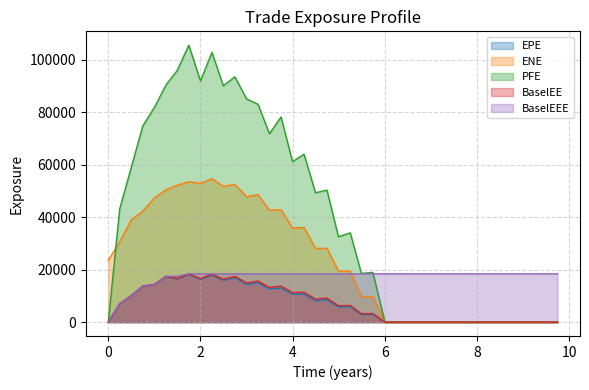

Which series has the largest range (max minus min)?

PFE